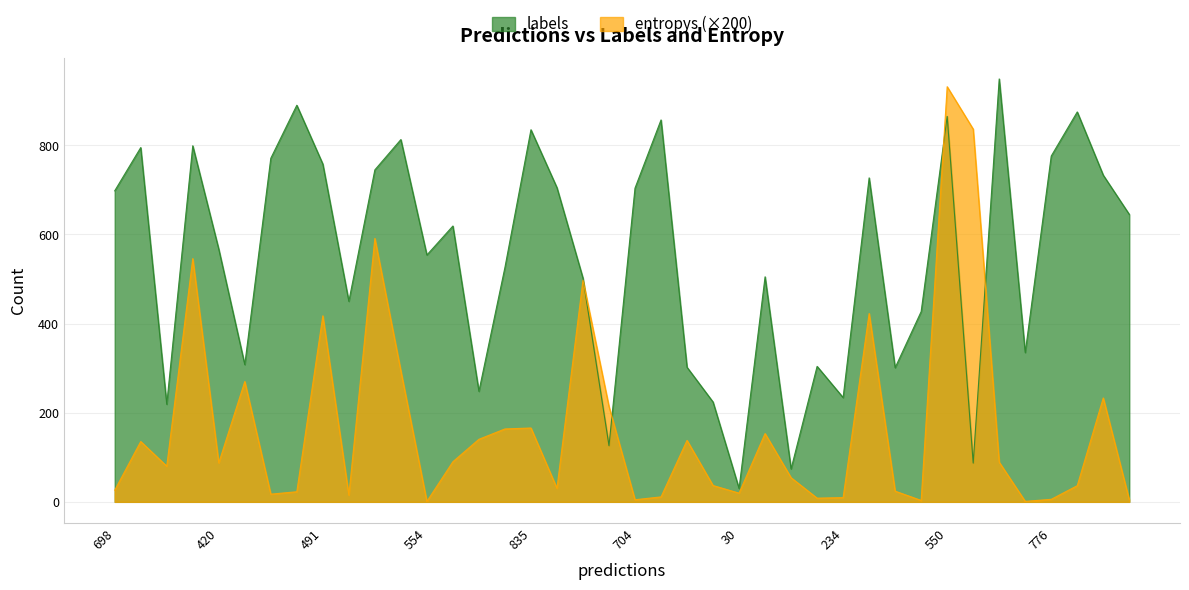

List the series in order of their overall mean, highest first.

labels, entropys (×200)